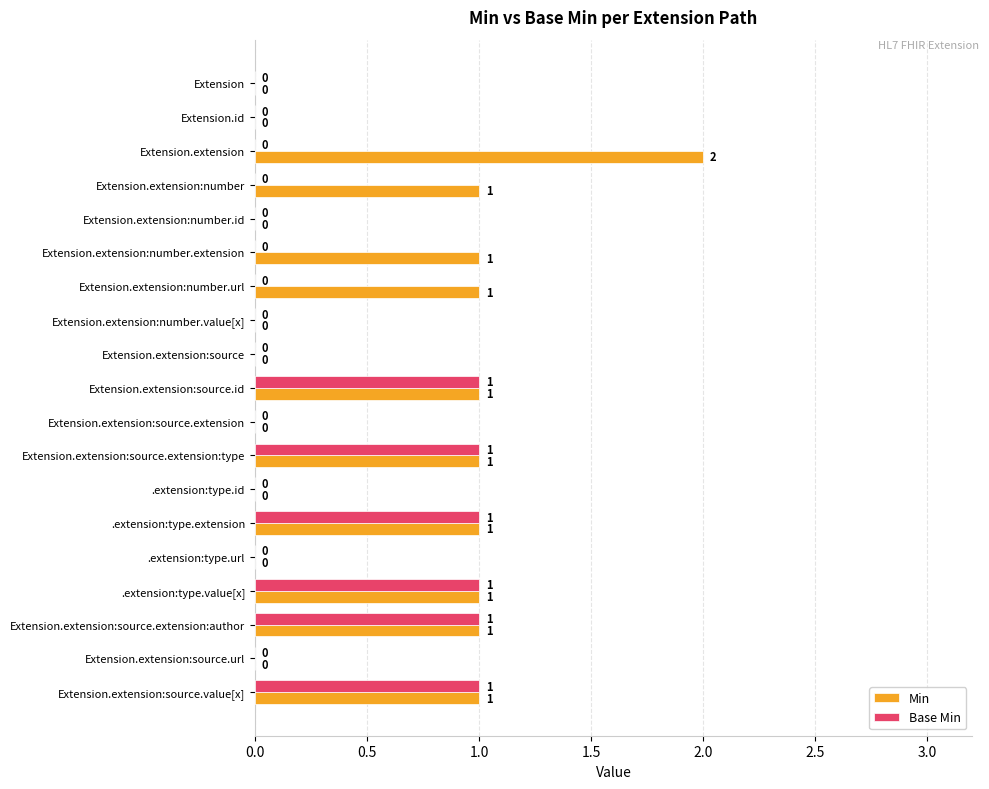

What is the sum of all Min values?

11